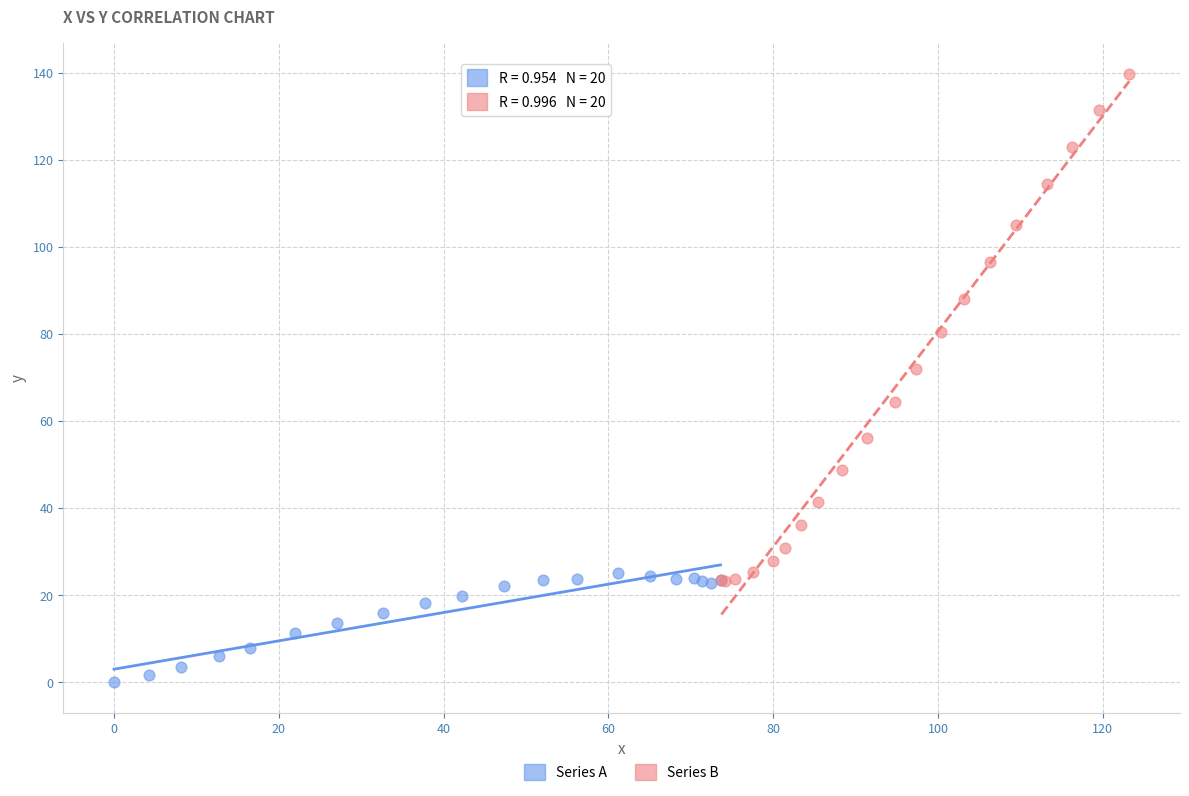

Which series has the largest Y range (max minus min)?

Series B